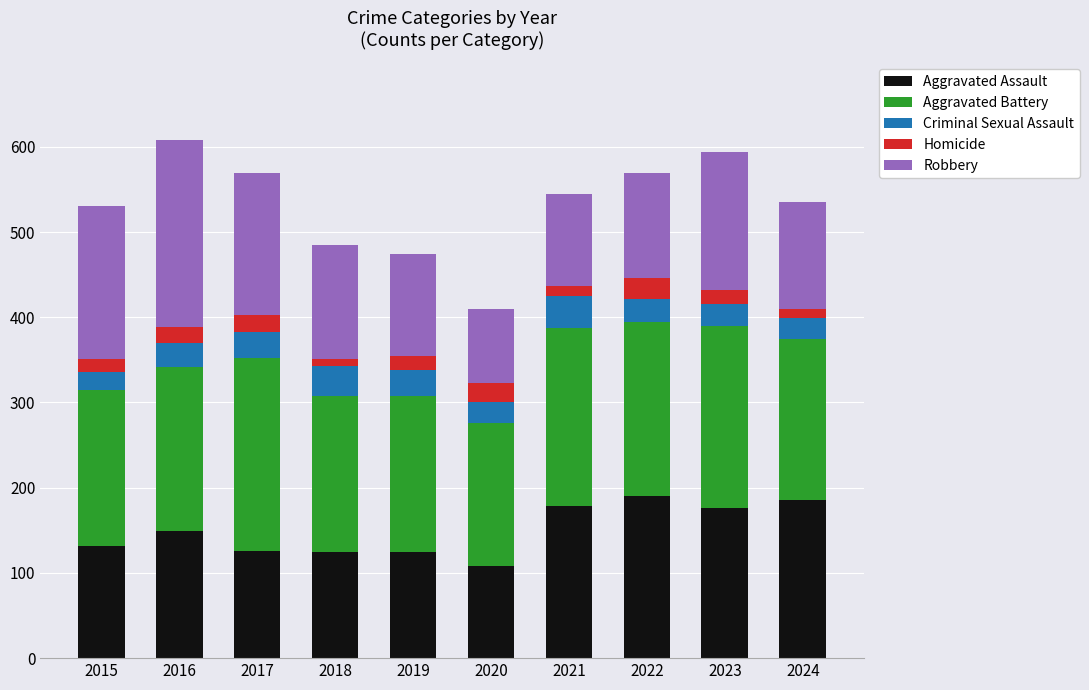

True or false: Aggravated Assault has a value of 108 at 2020.

True